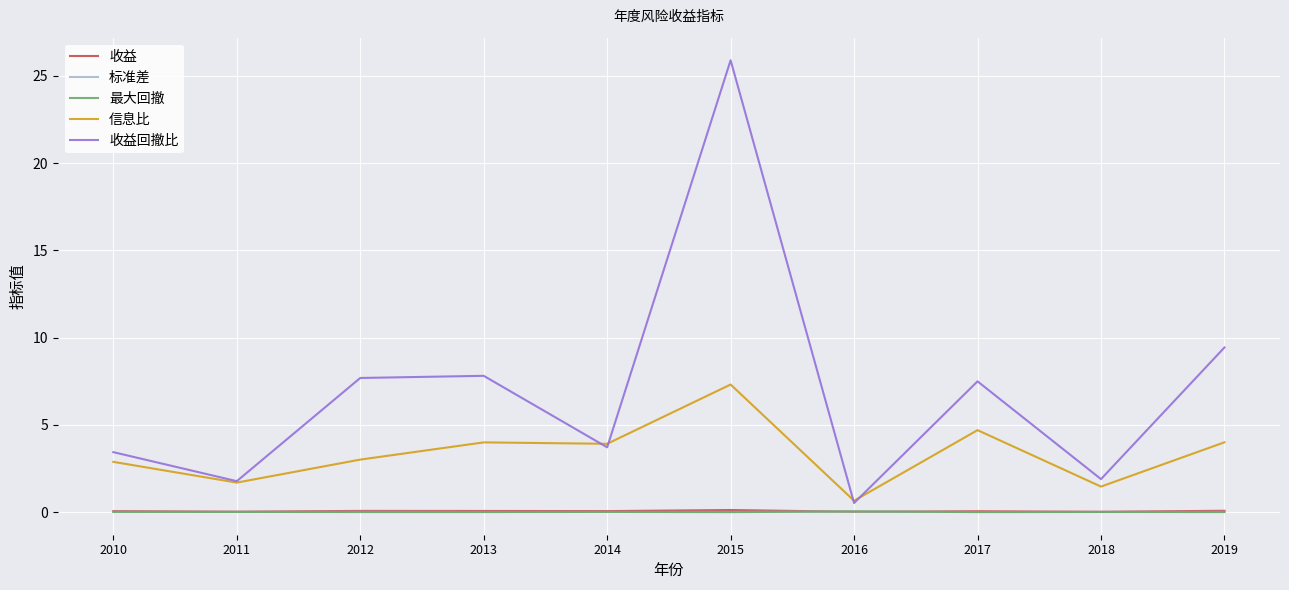

At which category is the sum across all series the highest?

2015